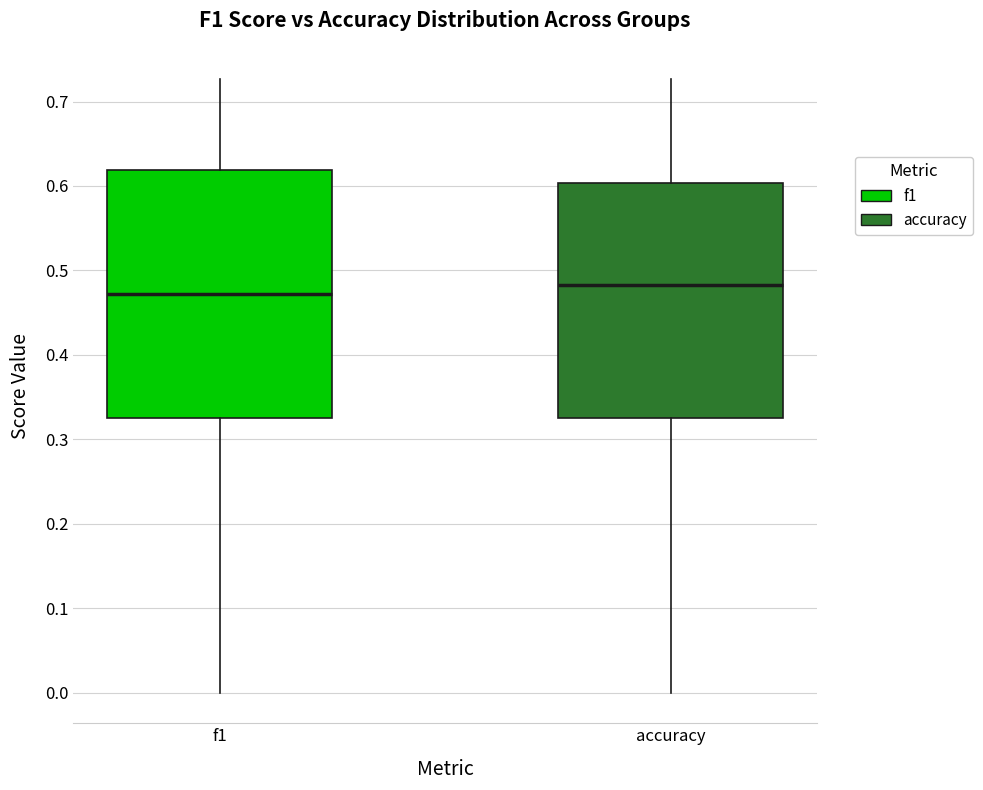

Reading left to right, read every box against the y-axis: the position of its median line, the range the box covers, and the ends of its whiskers. The values are not printed on the chart, so give them approximately, as read against the axis.

f1: median 0.47, box 0.32 to 0.62, whiskers 0.00 to 0.73
accuracy: median 0.48, box 0.33 to 0.60, whiskers 0.00 to 0.73